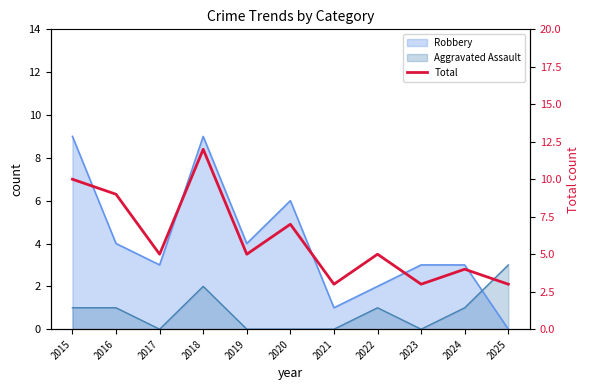

How many points are higher than both their immediate neighbors (excluding endpoints)?

4